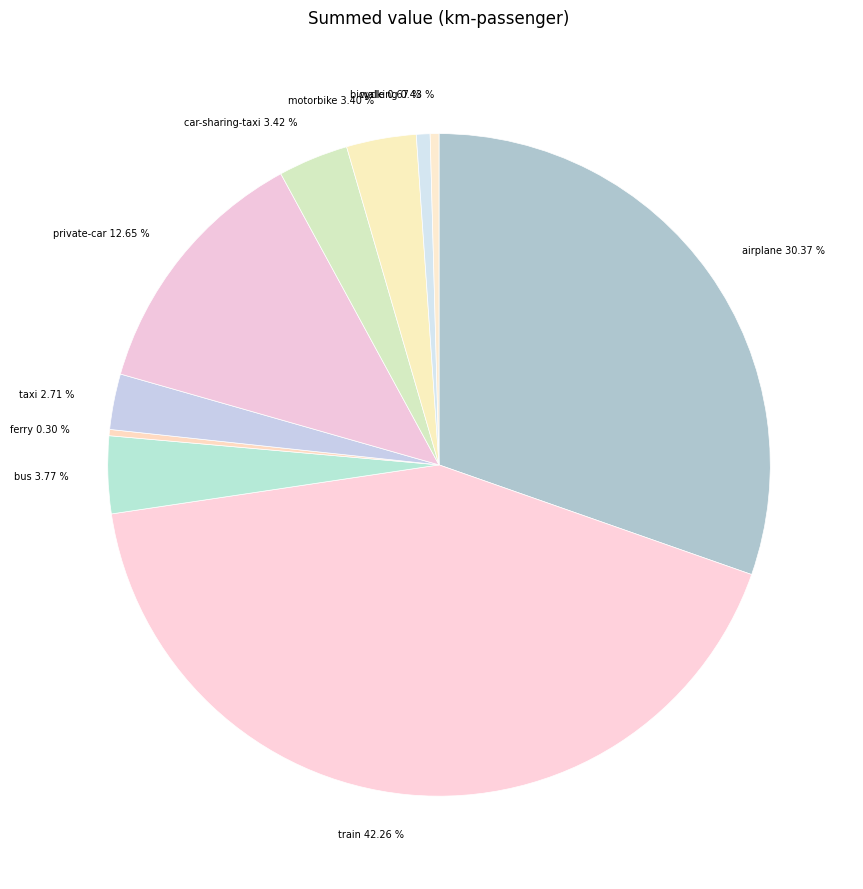

What portion of the pie excludes car-sharing-taxi?

96.6%